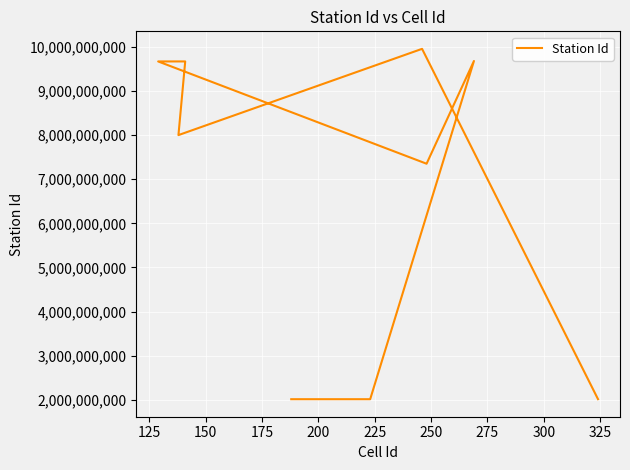

The value at 275 is 12222110098. True or false?

False